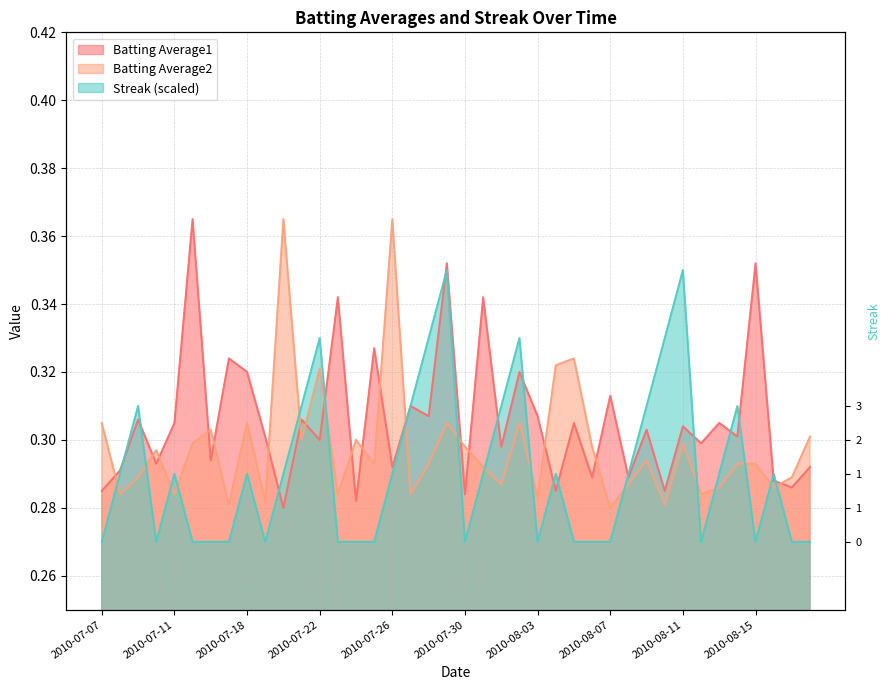

How many intersections are there between Batting Average2 and Batting Average1?

18